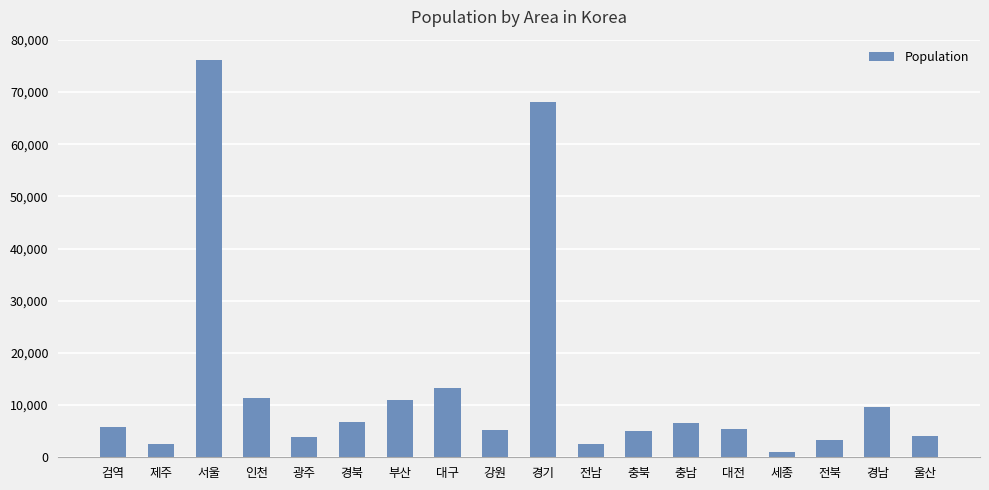

What is the maximum value shown in the chart?

76245